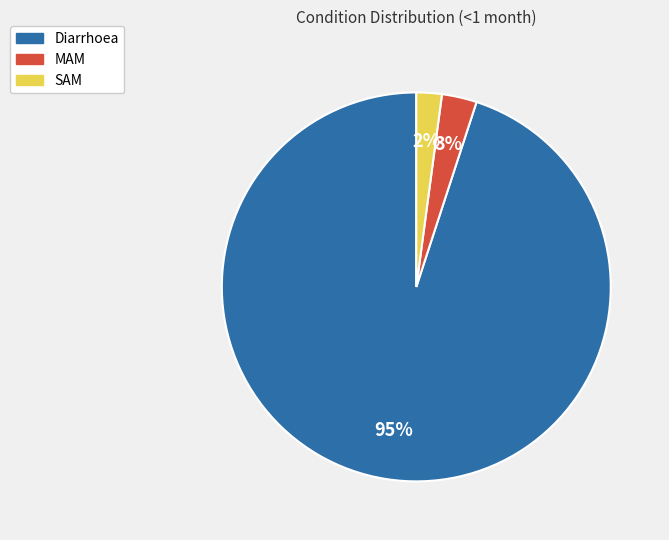

What is the majority slice?

Diarrhoea